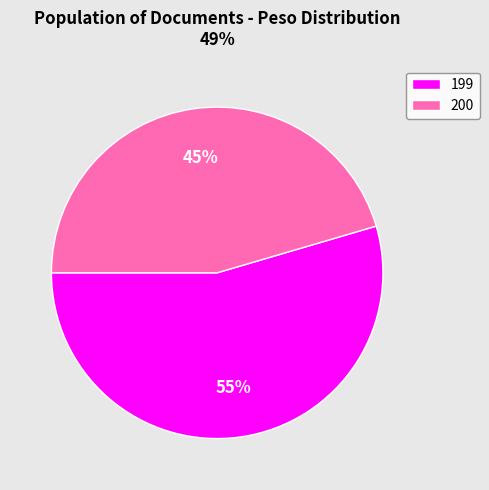

Is the sum of 199 and 200 greater than half?

Yes